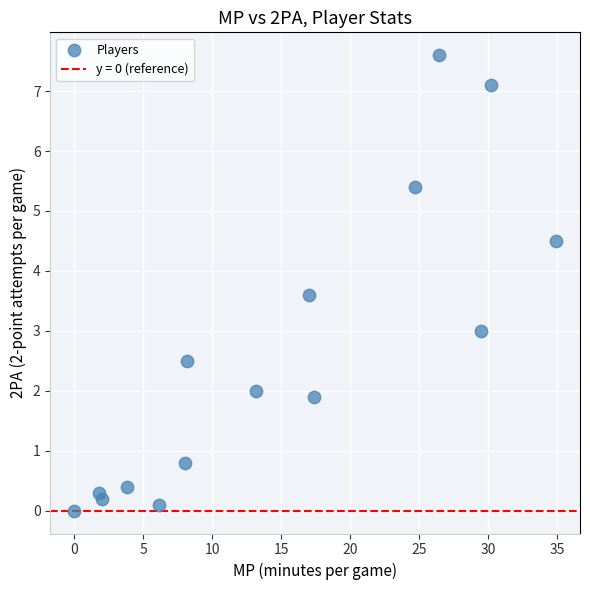

What is the range of X values (max minus min)?

34.9